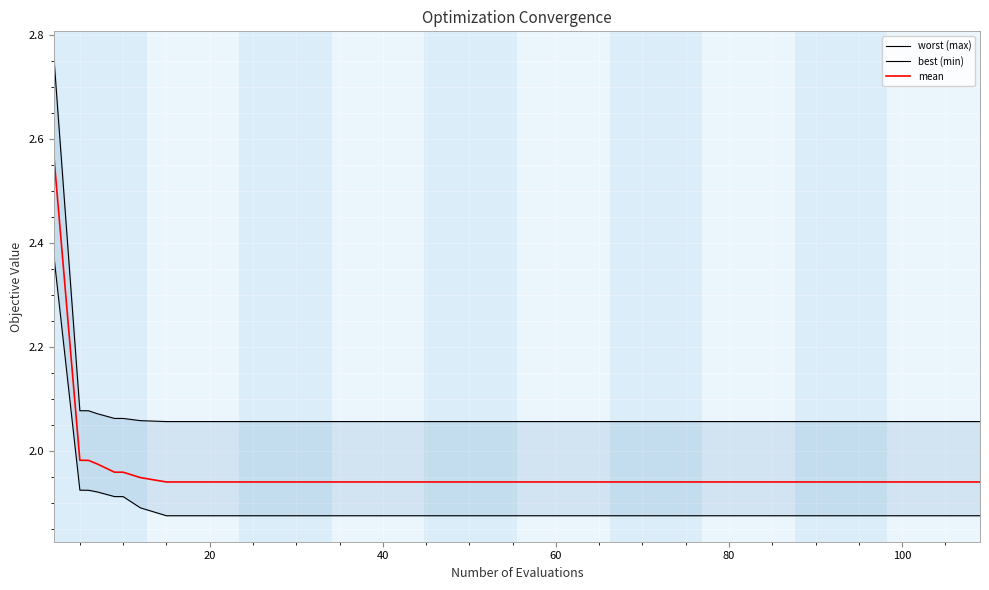

True or false: worst (max) and best (min) cross at least once.

False